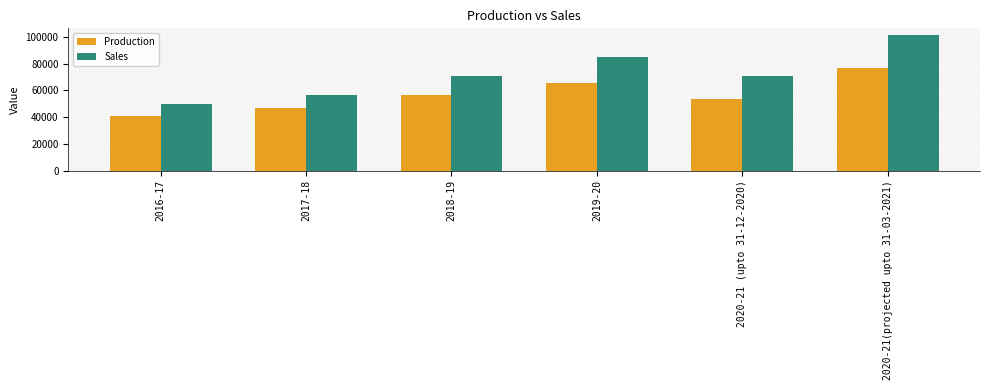

What is the minimum value shown in the chart?

41110.3